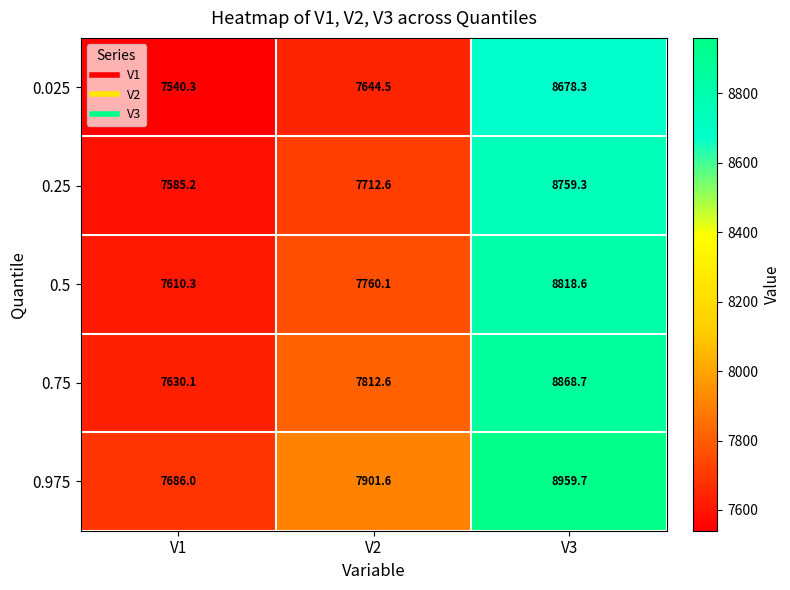

What is the difference between the maximum and minimum values in the 0.5 series?

1208.3